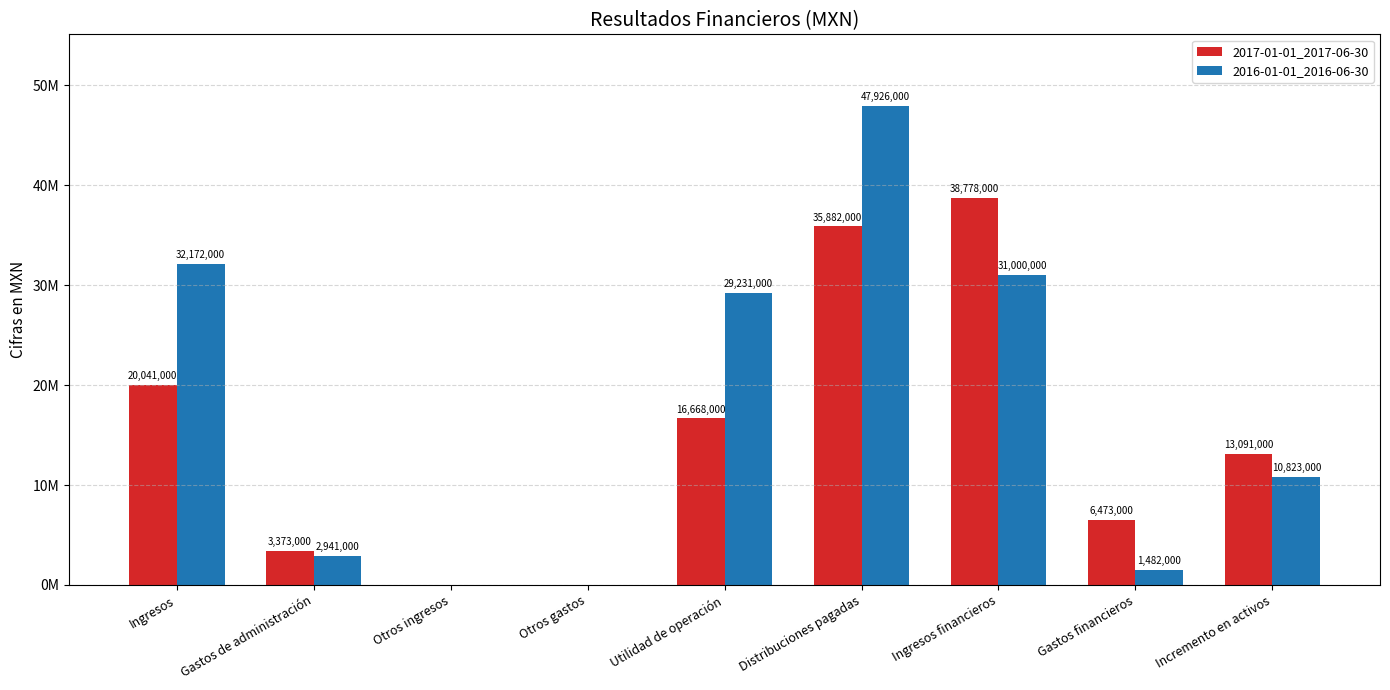

Does the chart contain stacked bars?

No